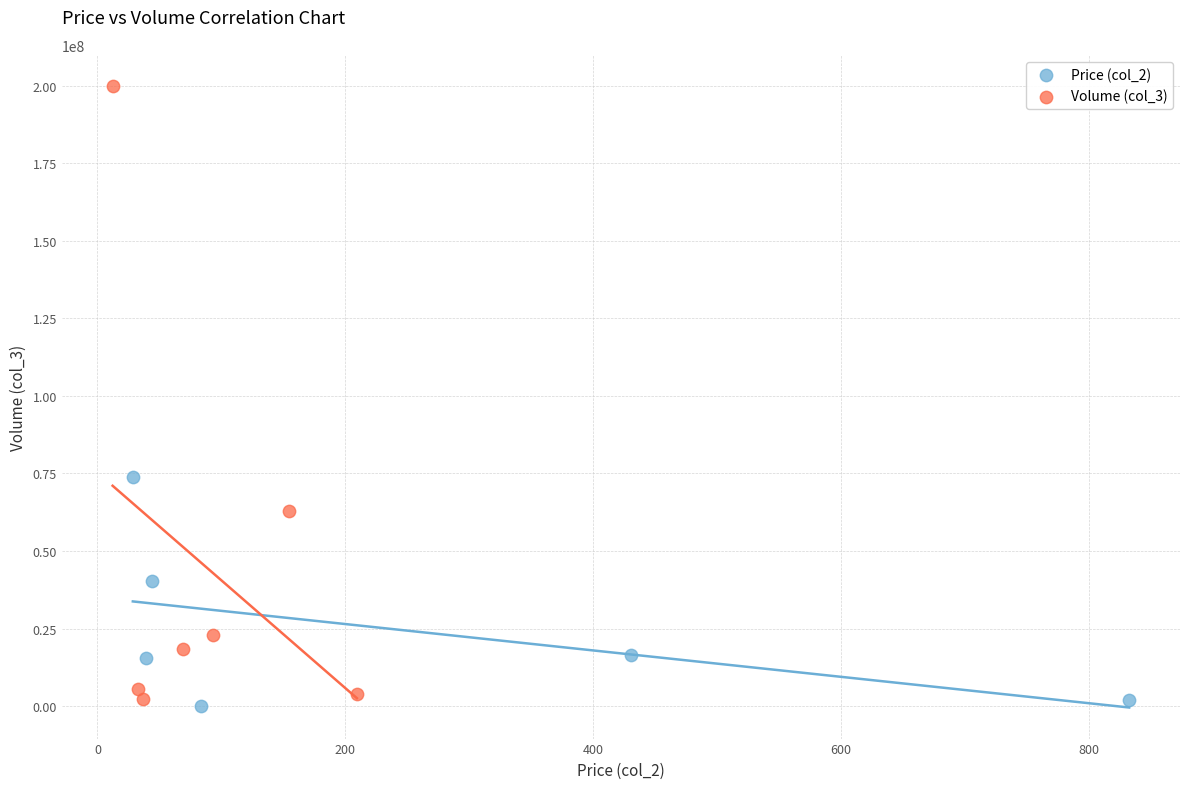

Which series contains the highest Y value?

Volume (col_3)